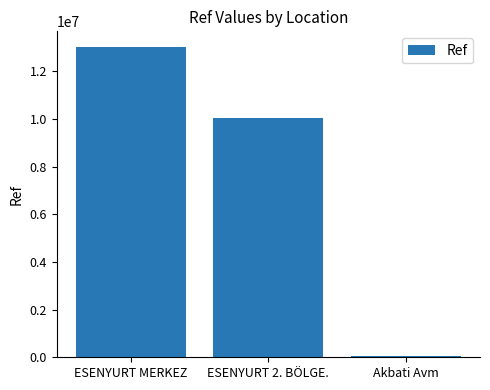

Where is the data nearest to the value 6548683?

ESENYURT 2. BÖLGE.